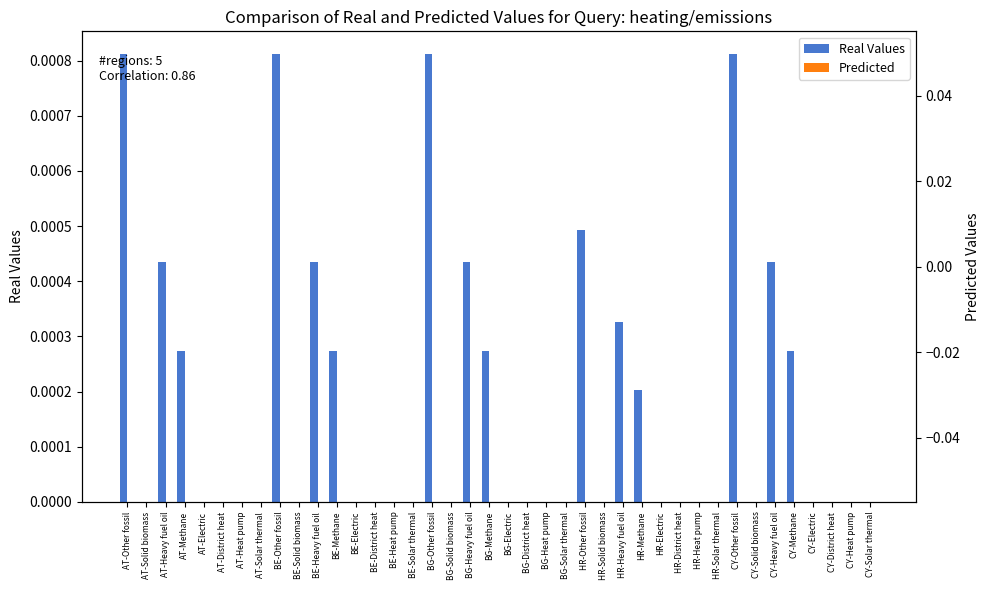

What is the label of the 9th bar from the left?

BE-Other fossil